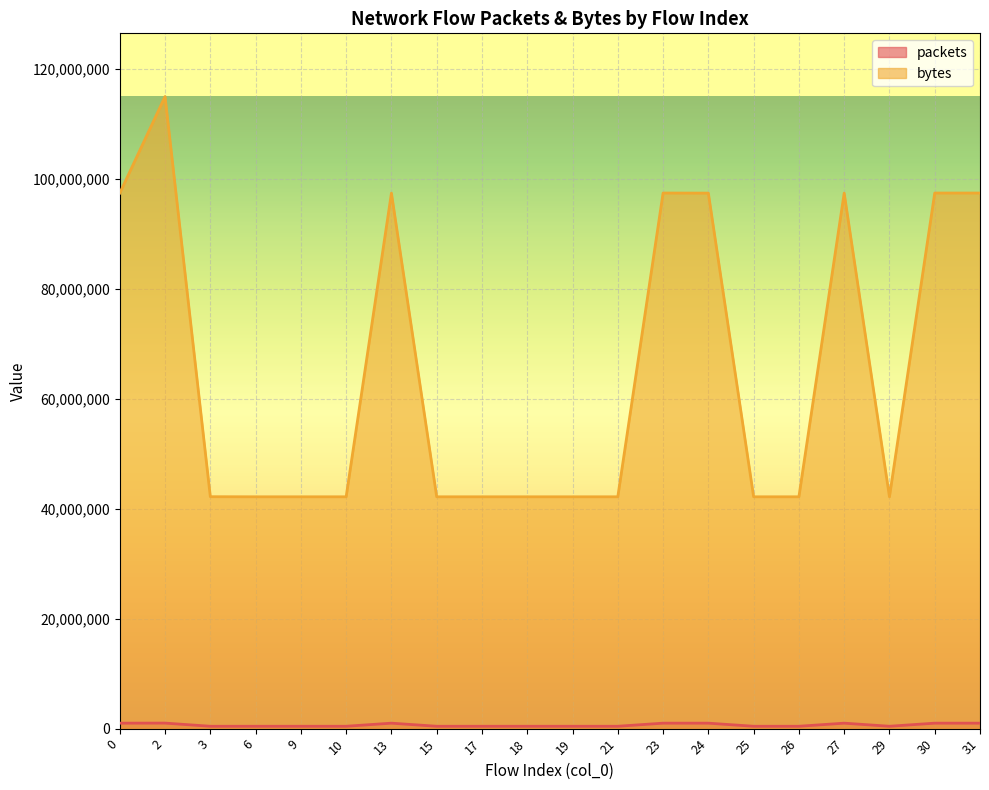

In bytes, how many points are lower than both neighbors (excluding endpoints)?

2